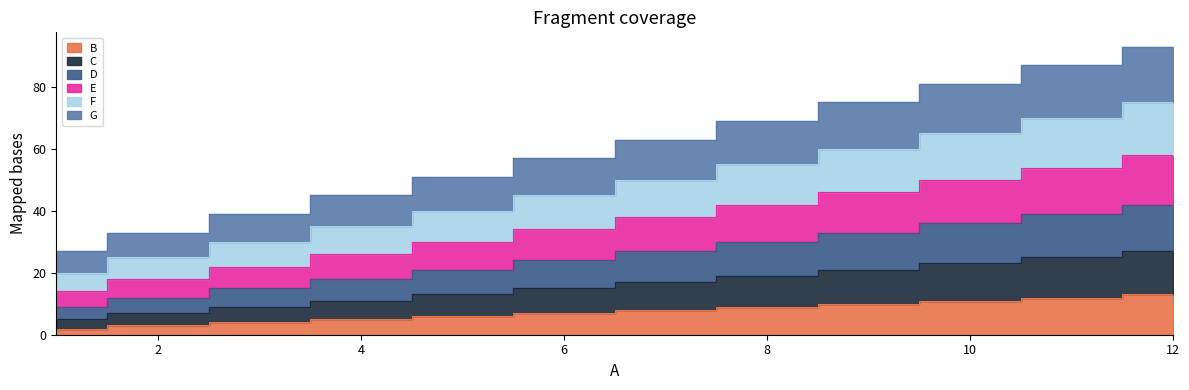

How many data points does each series have?

12